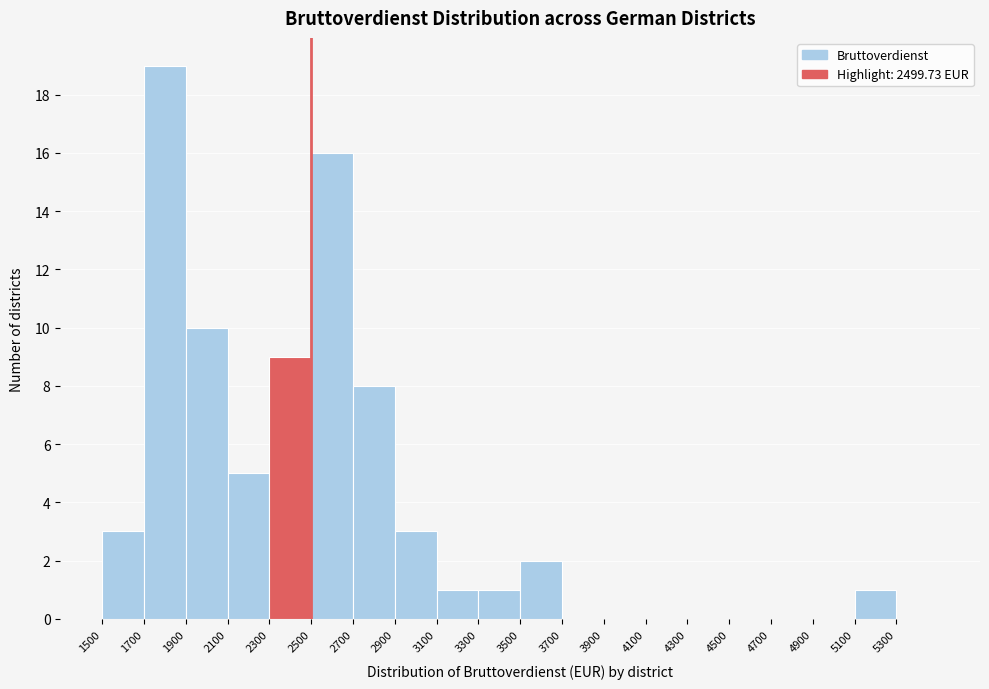

How tall is the bar that spans 1900 to 2100 on the x-axis? The values are not printed on the chart, so give them approximately, as read against the axis.

10